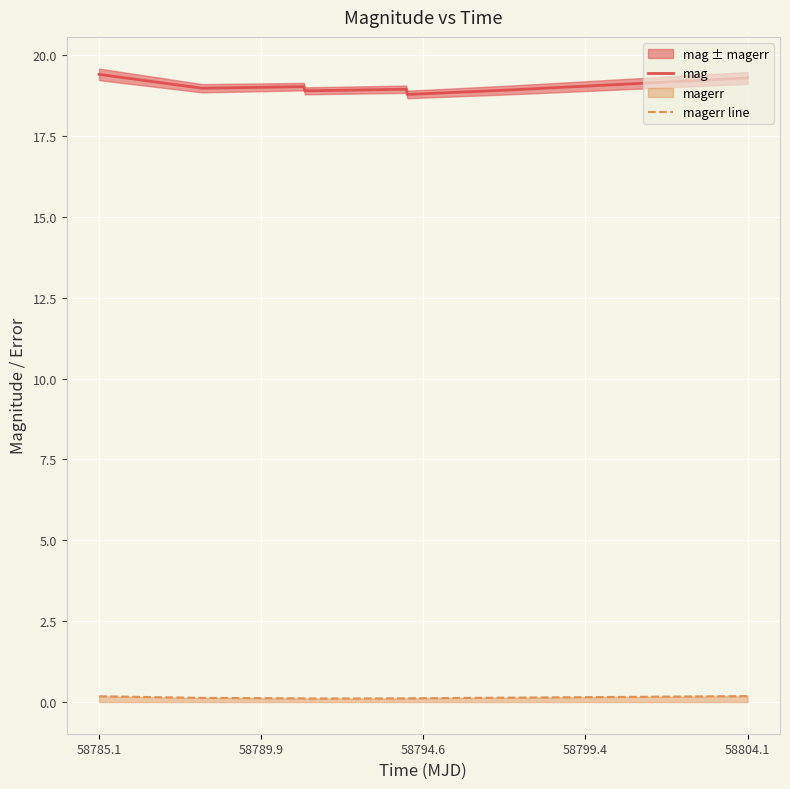

Which series has the widest spread of values?

mag